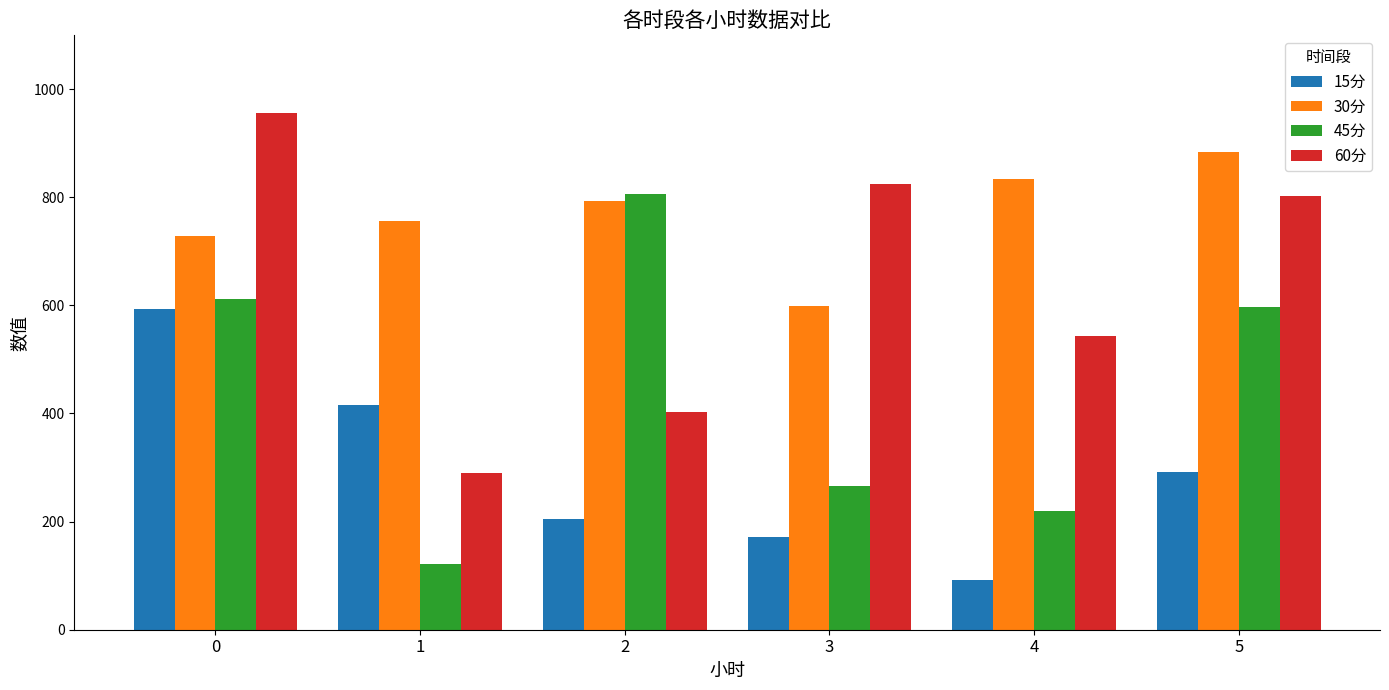

Is it true that 60分 equals 403.4 at 2?

True